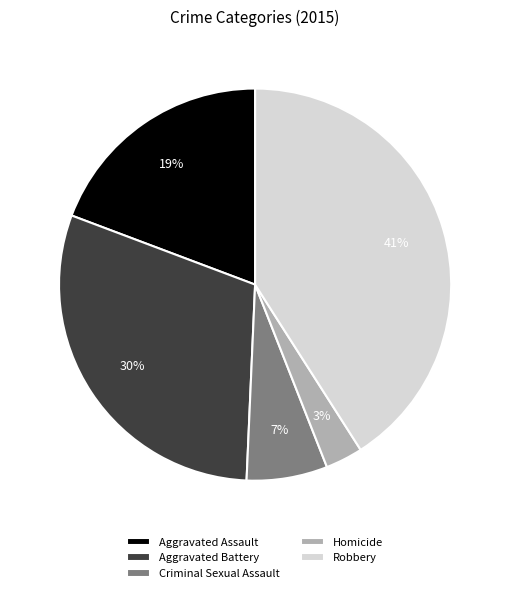

Is Homicide the majority of the pie?

No